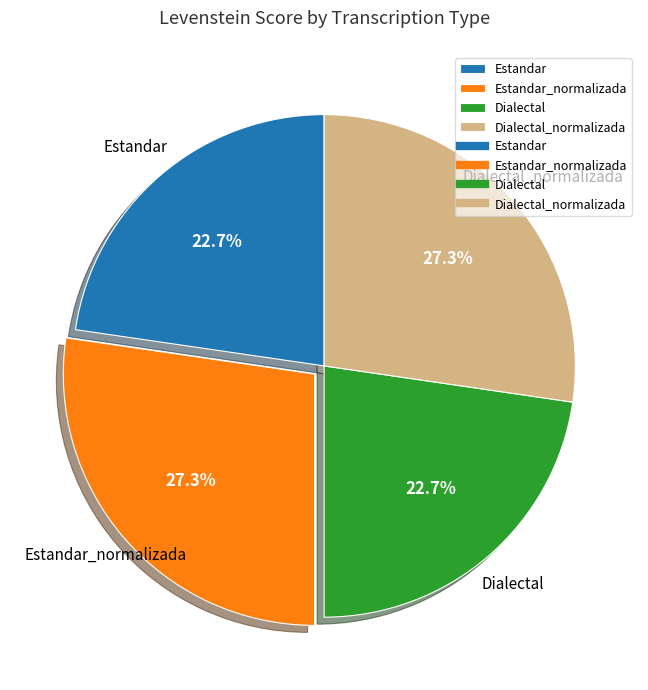

Is there any slice that represents more than half of the pie?

No